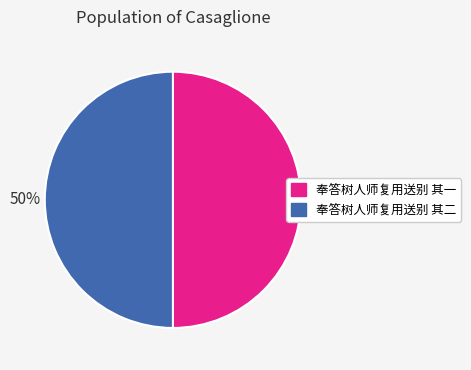

What is the ratio of the value at 奉答树人师复用送别 其二 to the value at 奉答树人师复用送别 其一?

1.0